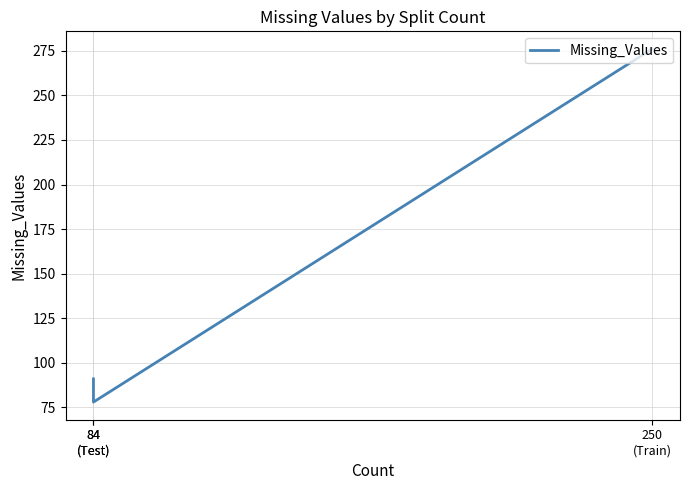

Approximately how many times larger is the value at 84
(Test) compared to 84
(Test)?

0.9